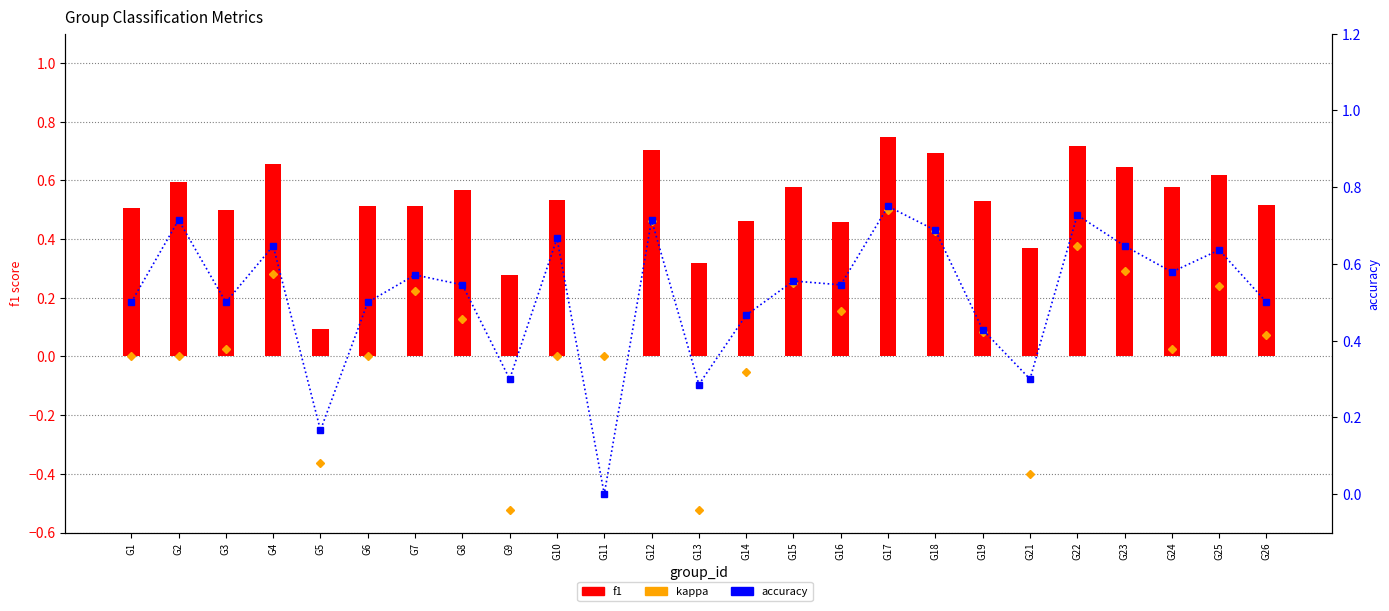

Which series has the largest range (max minus min)?

kappa